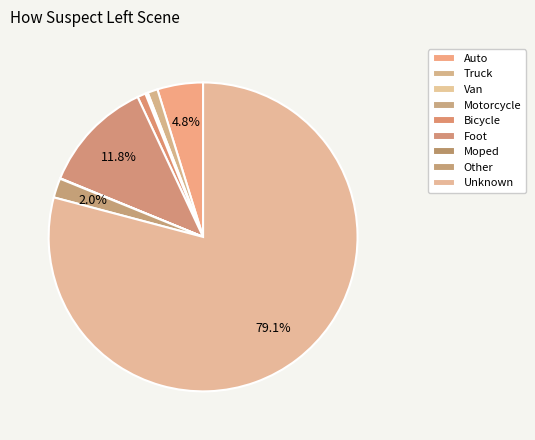

To the nearest percent, what is the combined percentage of Truck and Motorcycle?

1%